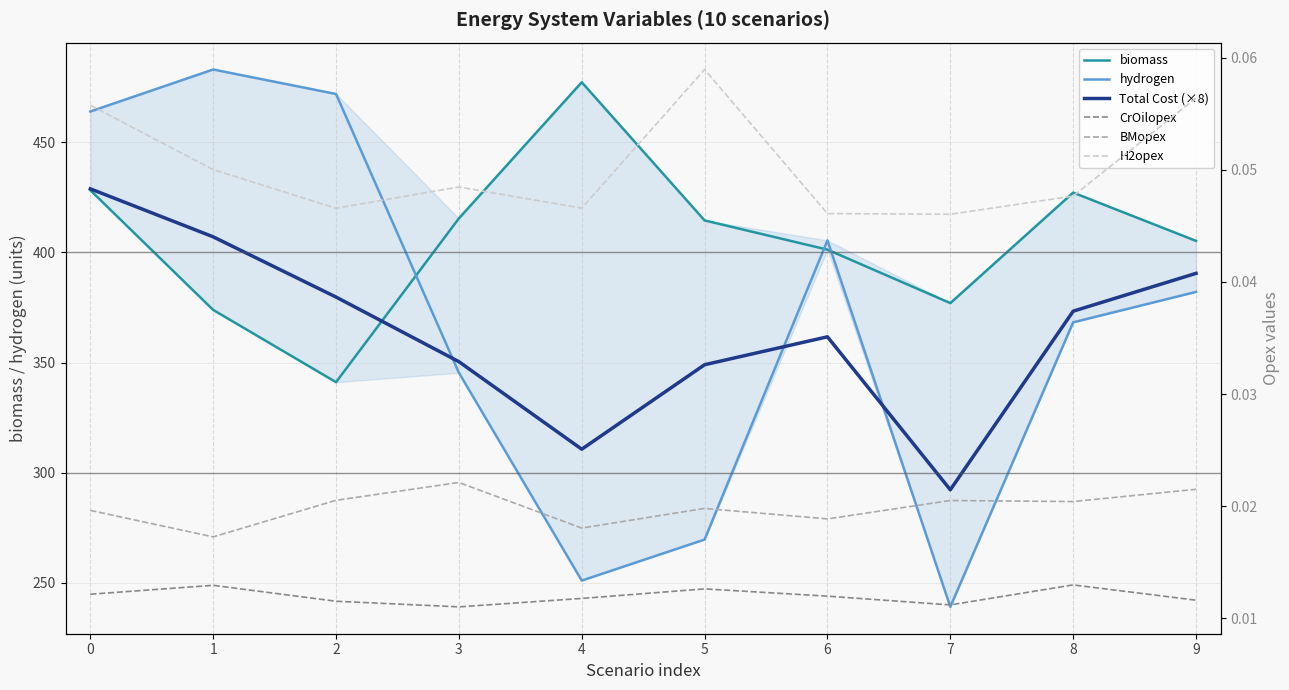

Reading left to right, transcribe all the data shown in this chart.

biomass: 0=428.3	1=373.9	2=341.1	3=415.5	4=477.3	5=414.6	6=401.3	7=377.0	8=427.2	9=405.3
hydrogen: 0=464.1	1=483.1	2=472.0	3=345.4	4=250.9	5=269.6	6=405.5	7=239.0	8=368.3	9=382.1
Total Cost (×8): 0=428.9	1=407.1	2=379.7	3=350.4	4=310.6	5=349.0	6=361.7	7=292.2	8=373.3	9=390.5
CrOilopex: 0=0.0	1=0.0	2=0.0	3=0.0	4=0.0	5=0.0	6=0.0	7=0.0	8=0.0	9=0.0
BMopex: 0=0.0	1=0.0	2=0.0	3=0.0	4=0.0	5=0.0	6=0.0	7=0.0	8=0.0	9=0.0
H2opex: 0=0.1	1=0.1	2=0.0	3=0.0	4=0.0	5=0.1	6=0.0	7=0.0	8=0.0	9=0.1